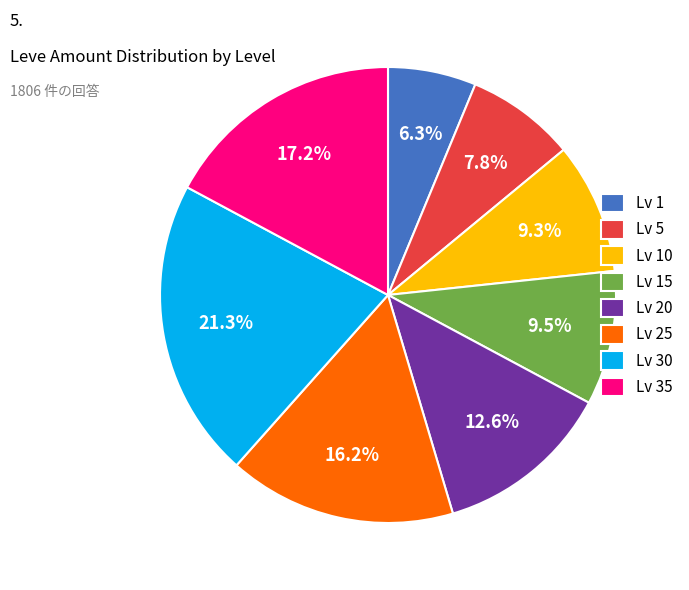

Is there any slice that represents more than half of the pie?

No